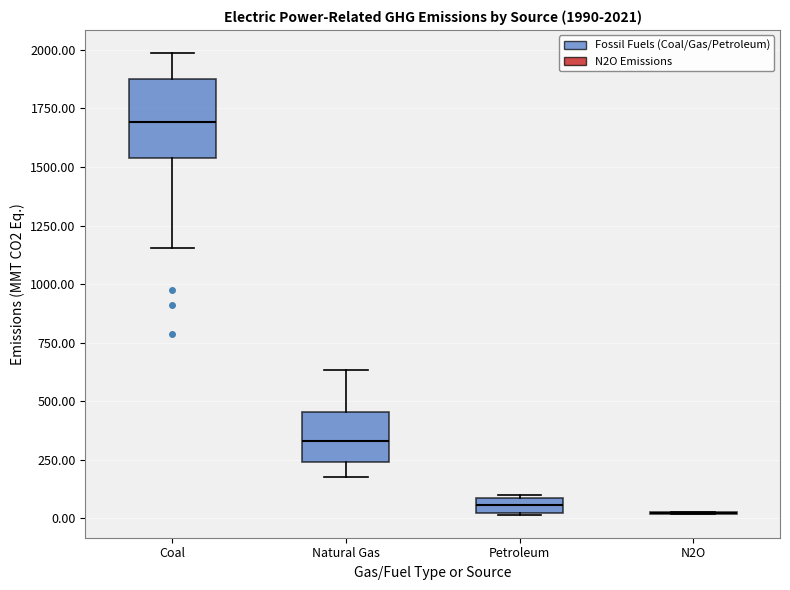

Comparing the boxes themselves (not the whiskers), which one is the tallest?

Coal